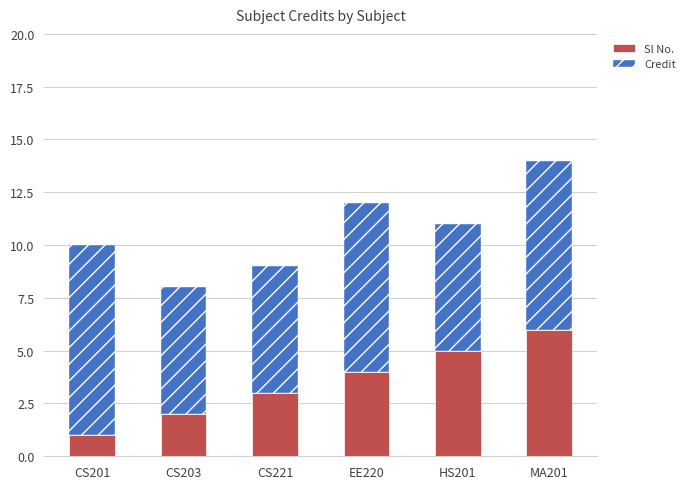

How many distinct data groups are displayed?

2